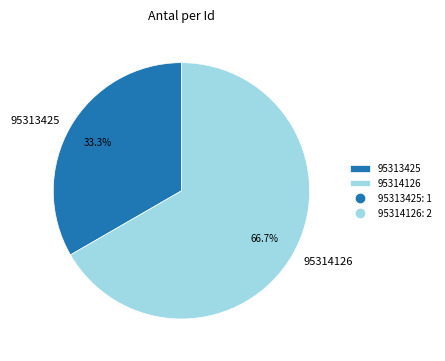

Count the number of slices in the pie.

2